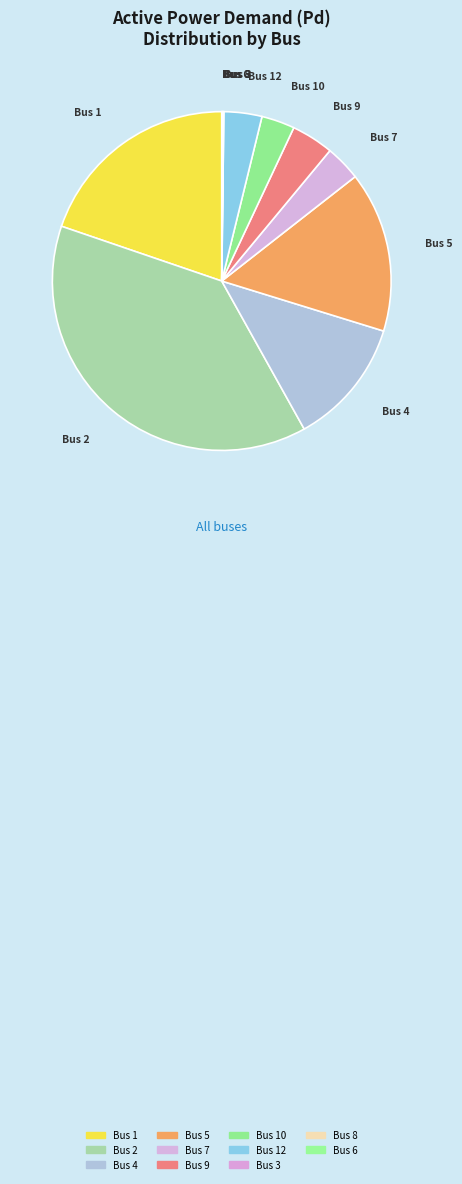

What is the smallest slice in the pie chart?

Bus 3